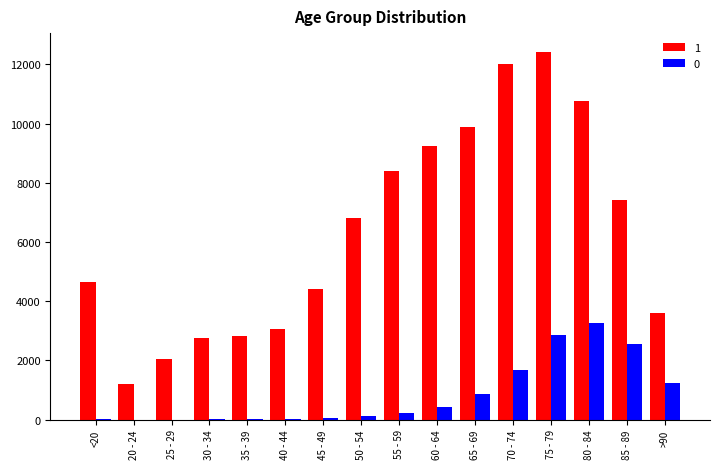

At which category is the sum across all series the highest?

75 - 79